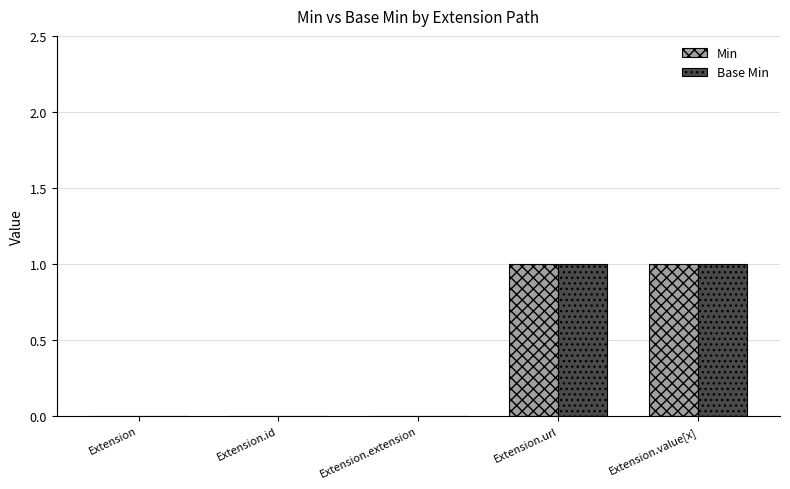

Reading left to right, what are all the values shown in this chart?

Min: 0	0	0	1	1
Base Min: 0	0	0	1	1